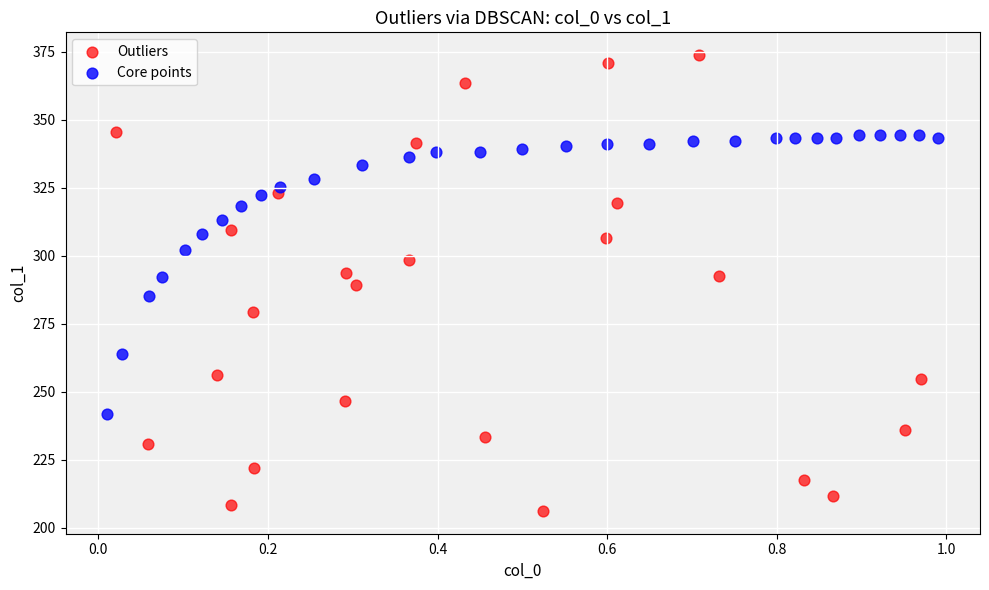

Which series reaches the maximum Y coordinate?

Outliers